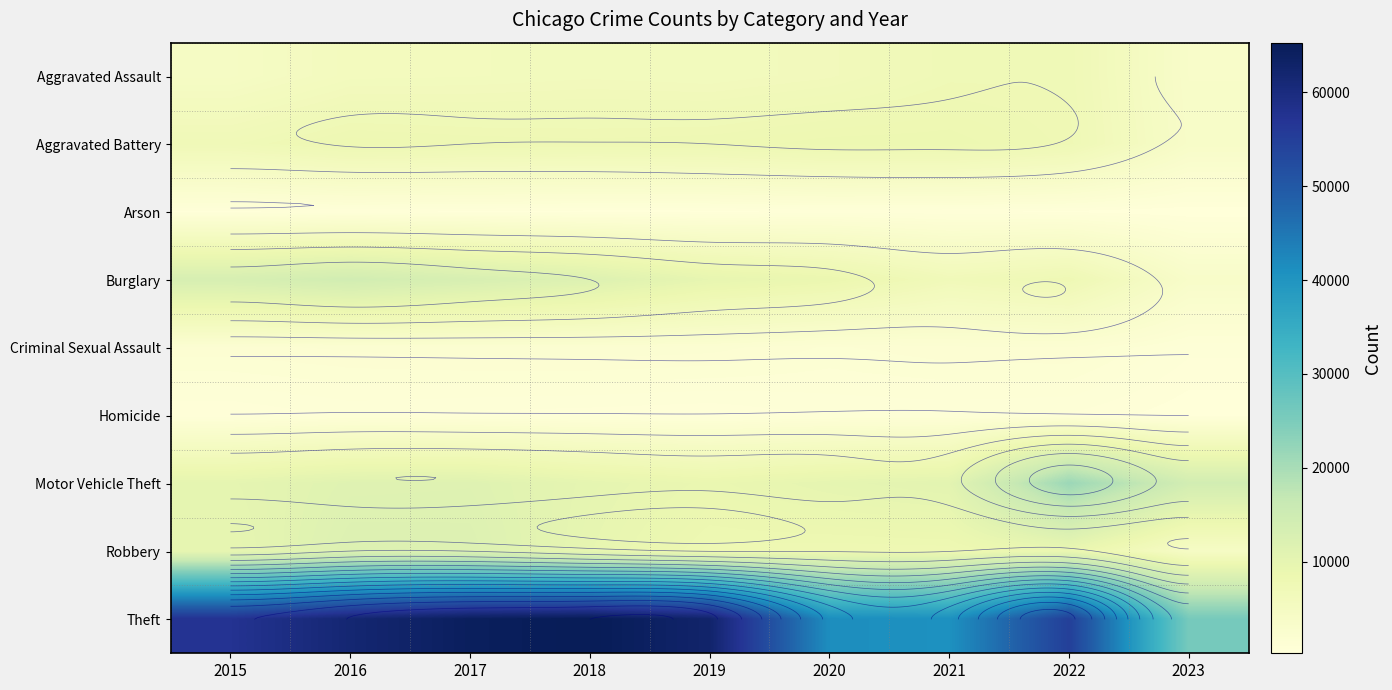

Rank the series by their maximum value, from lowest to highest.

Arson, Homicide, Criminal Sexual Assault, Aggravated Assault, Aggravated Battery, Robbery, Burglary, Motor Vehicle Theft, Theft